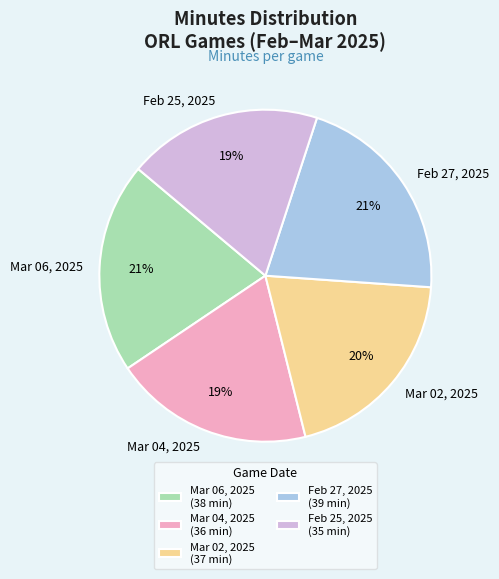

What percentage is the Mar 04, 2025 slice, to the nearest percent?

19%